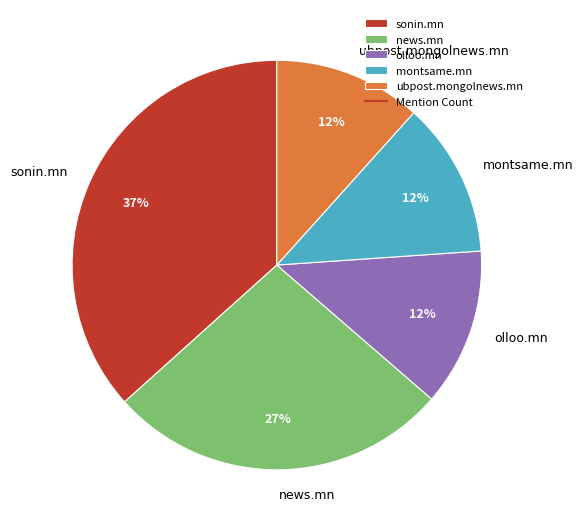

Which category has the biggest portion of the pie?

sonin.mn